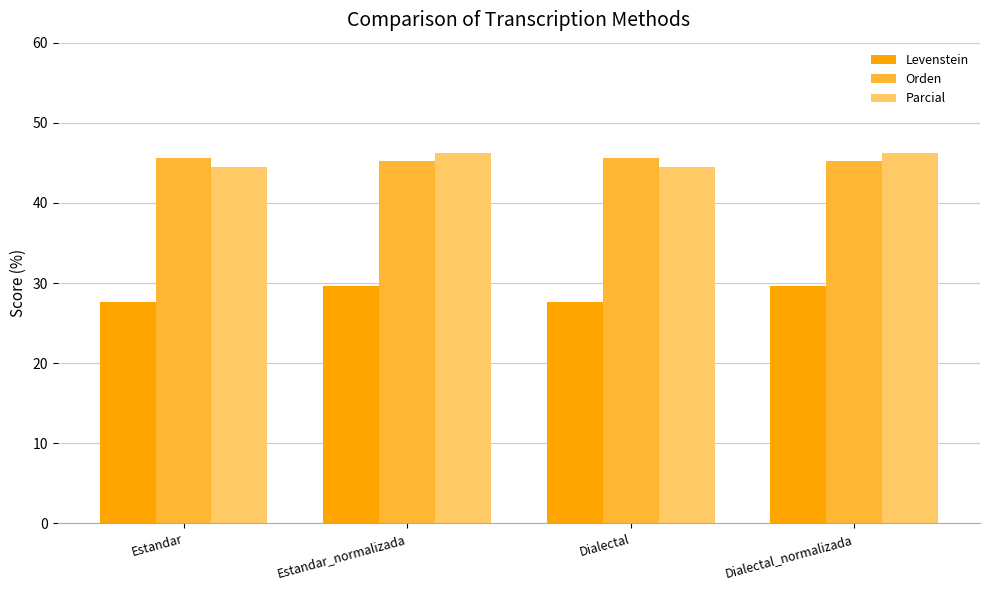

The Levenstein series shows 8.5 at Estandar_normalizada. True or false?

False